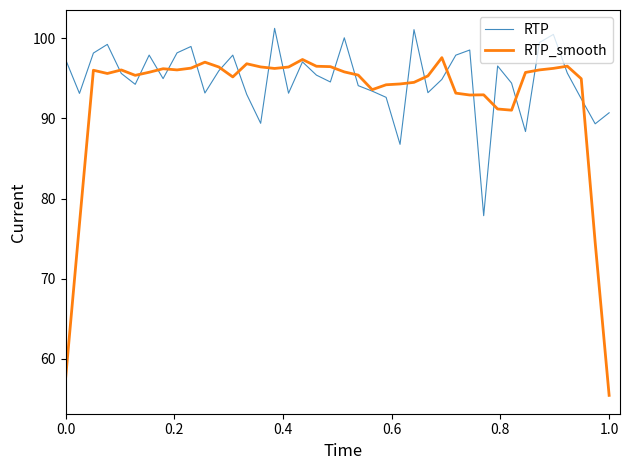

What is the average value of the RTP_smooth series?

92.4